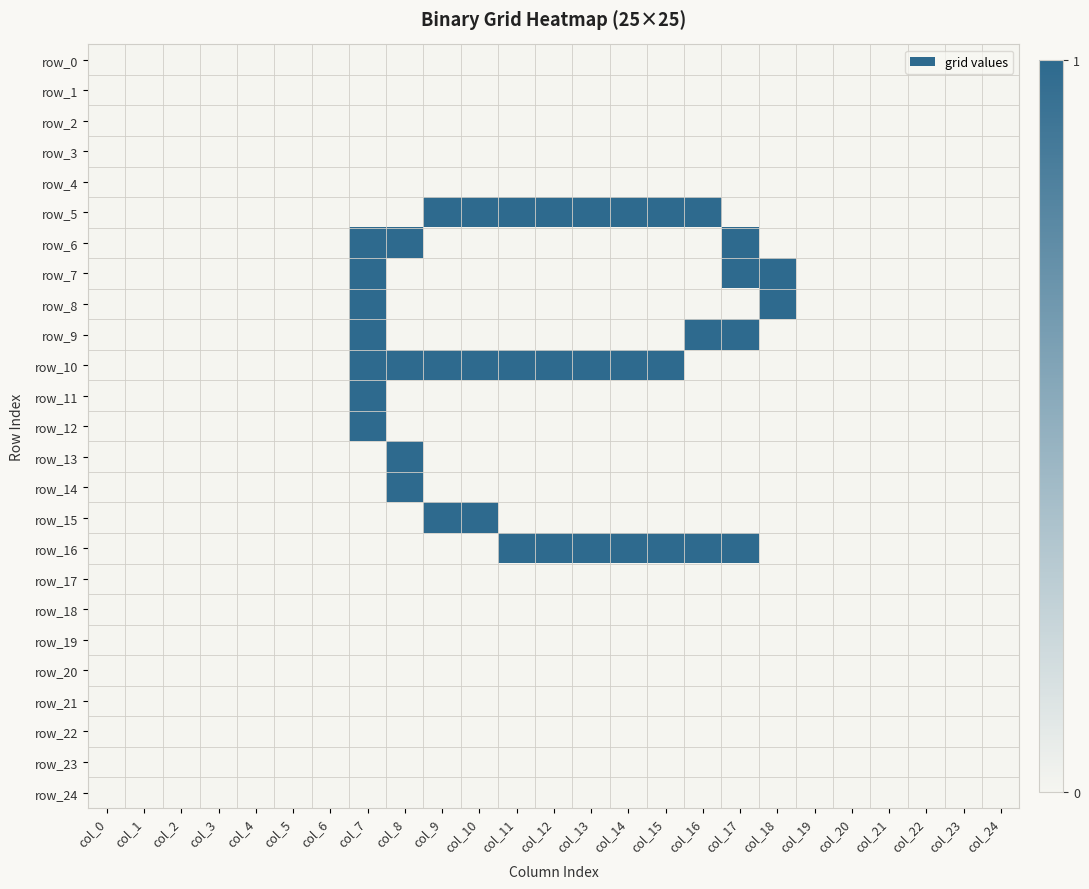

At how many categories does at least one series exceed 0?

12